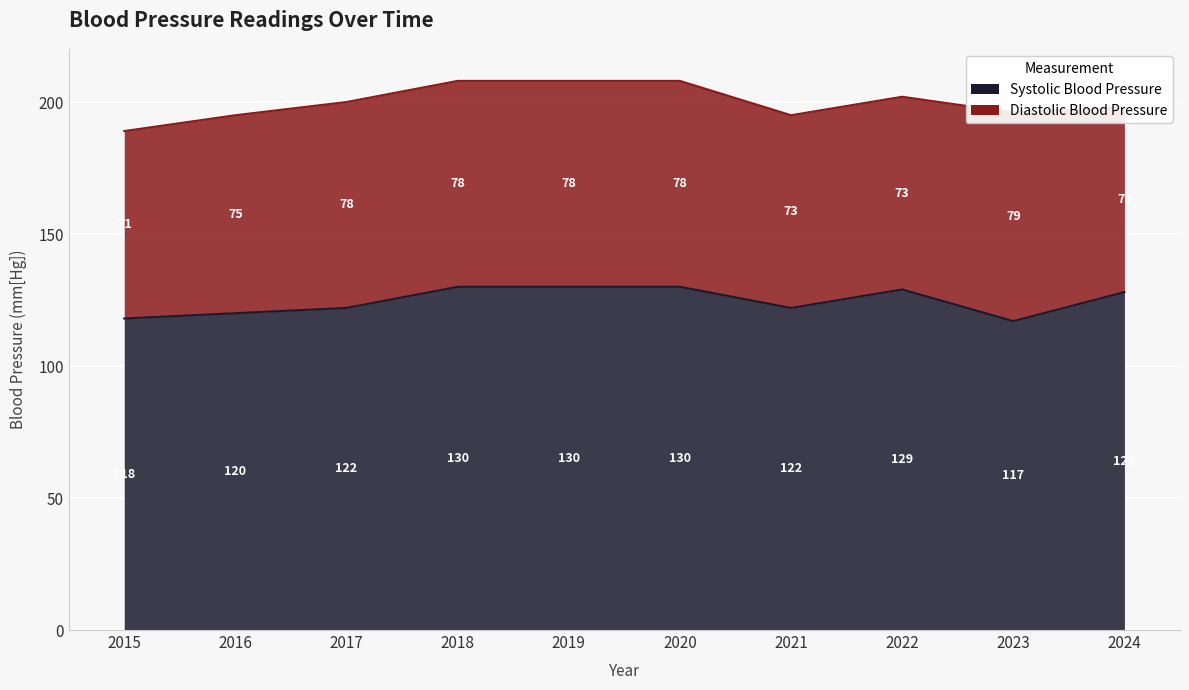

The chart shows a value of 129 at 2022. True or false?

True